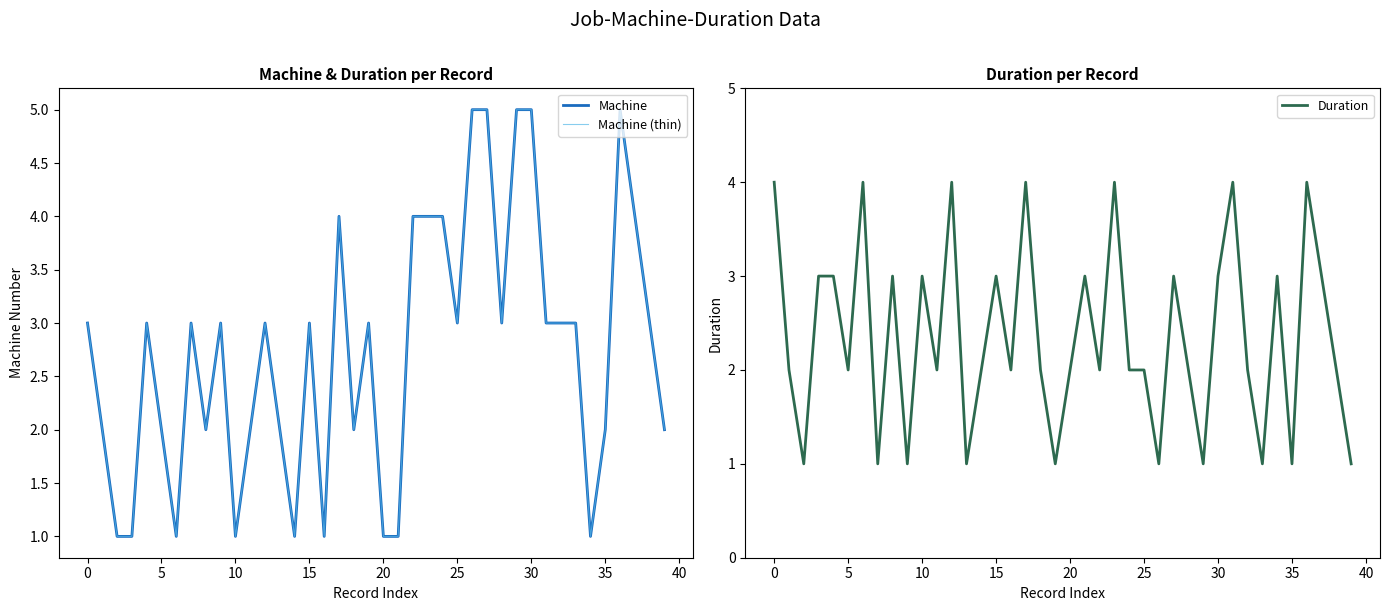

What are all the series names shown in the legend?

Machine, Machine (thin), Duration